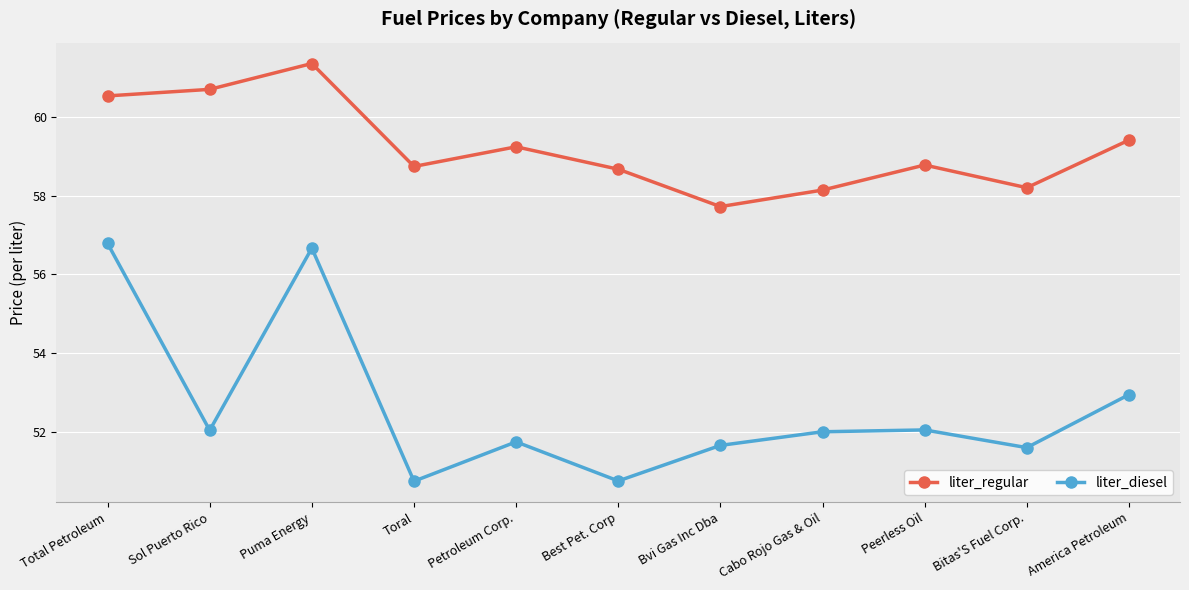

Where does the liter_regular series first go above 58?

Total Petroleum